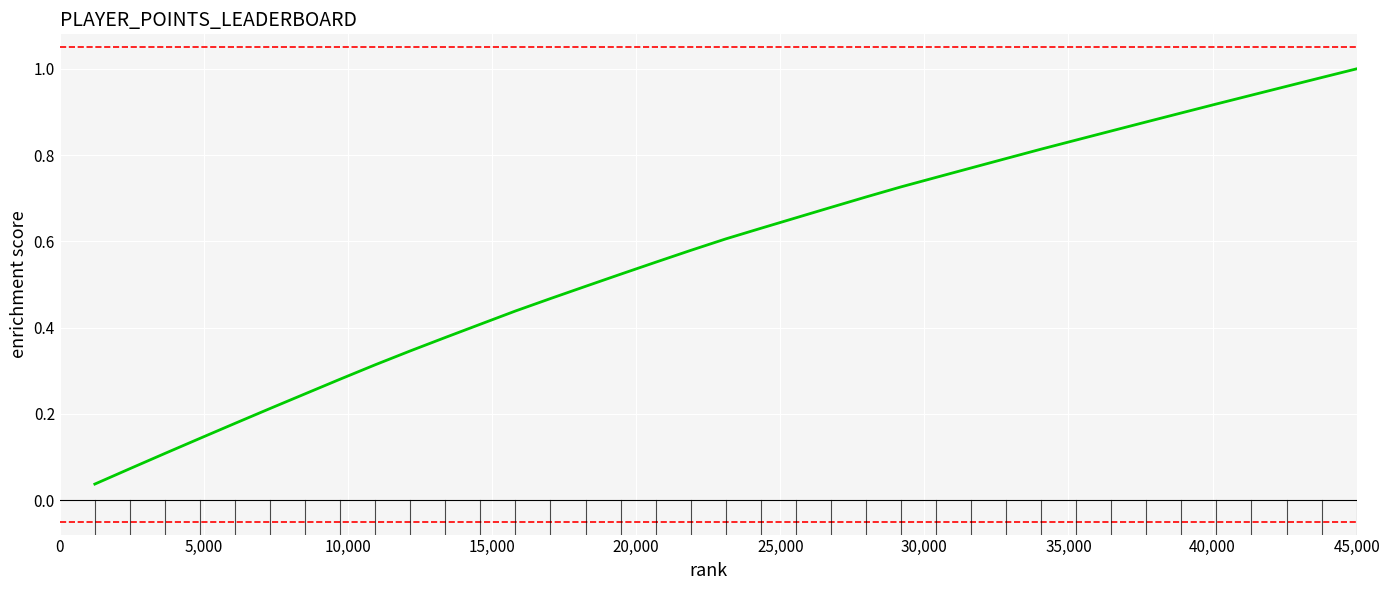

What is the difference between the maximum and minimum values?

1.0